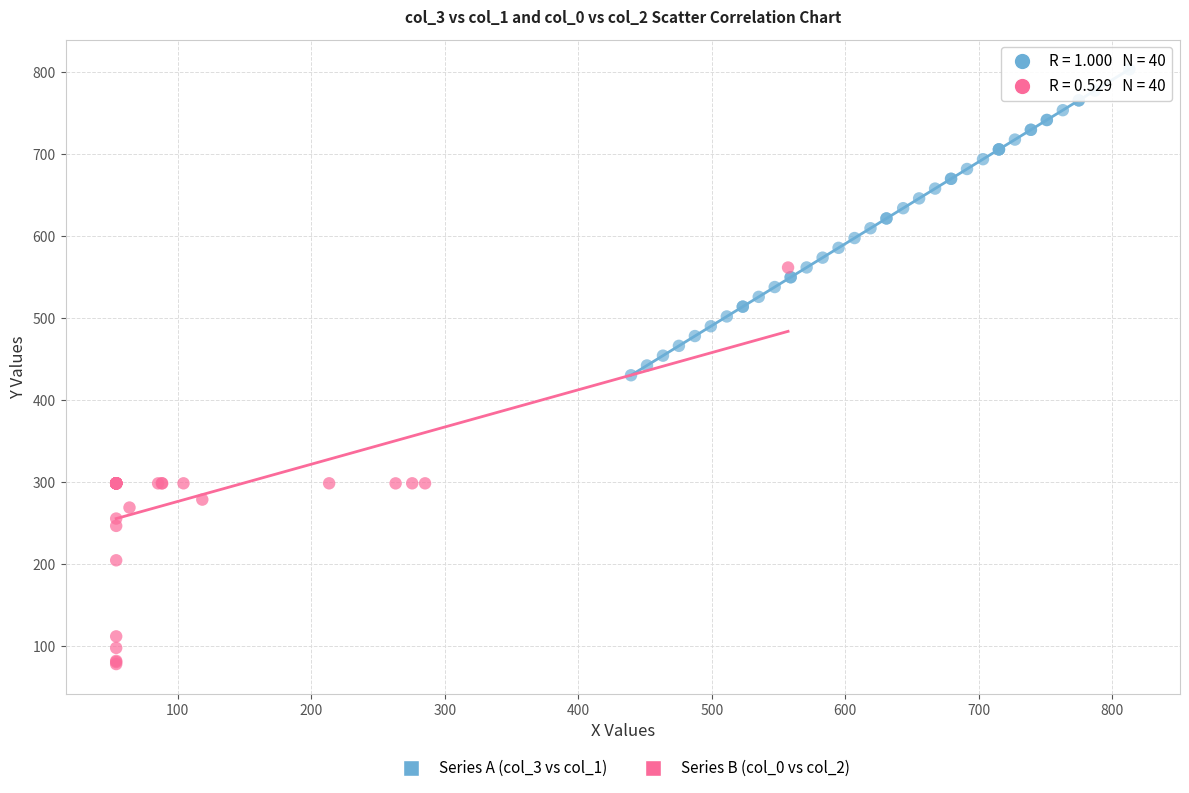

Which series contains the lowest Y value?

Series B (col_0 vs col_2)